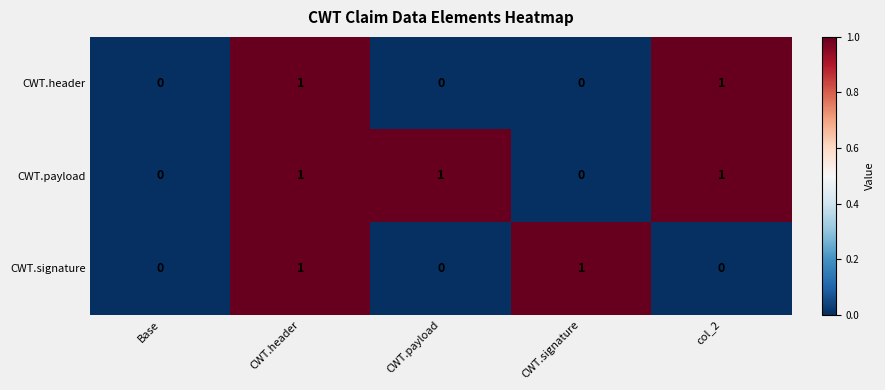

At which category is the sum across all series the highest?

CWT.header